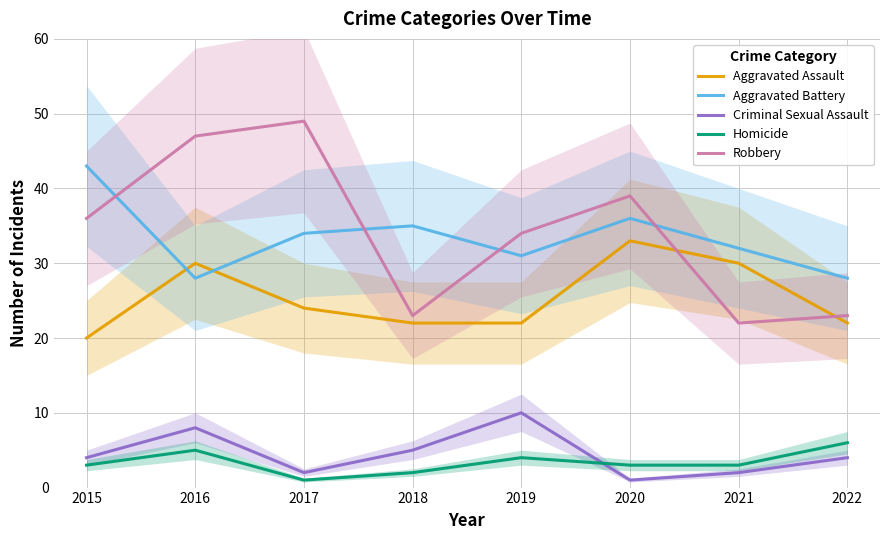

Between 2016 and 2020, which is larger?

2020